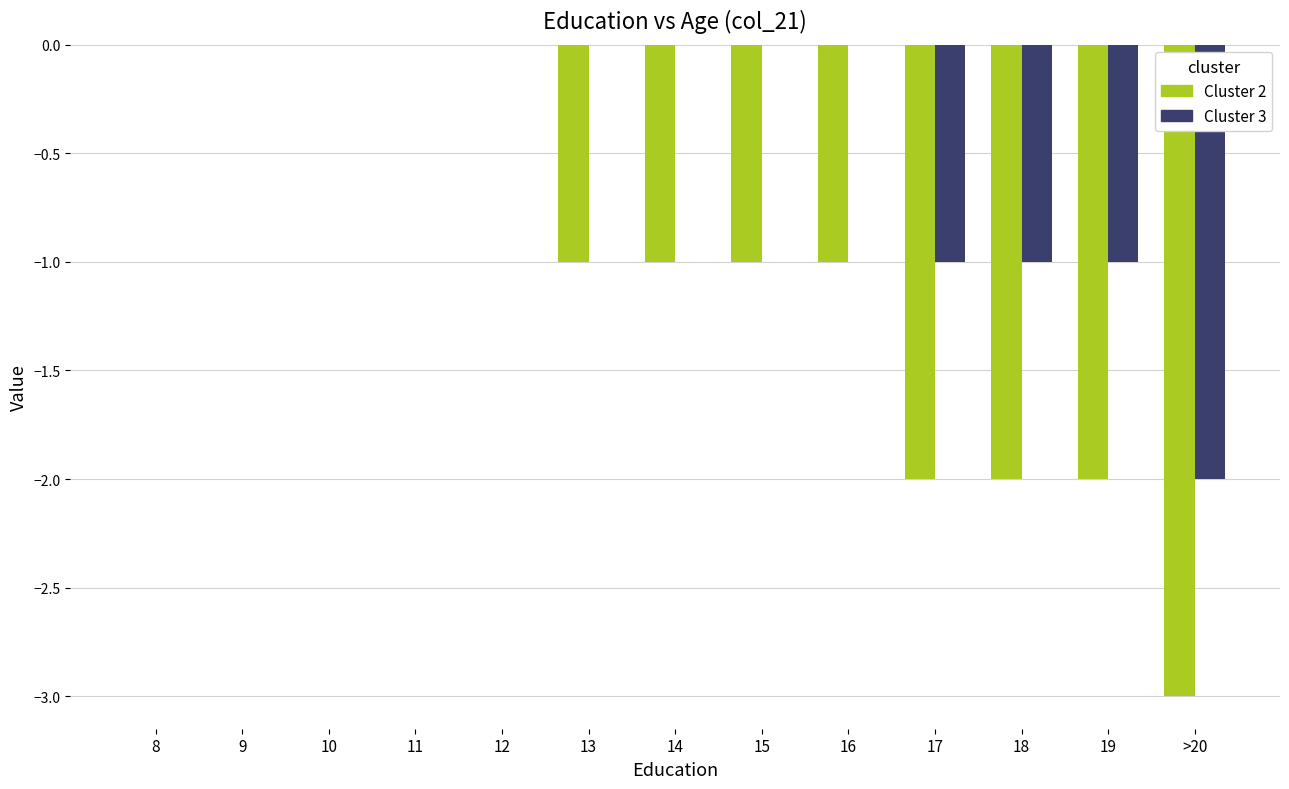

What is the average value of the Cluster 2 series?

-1